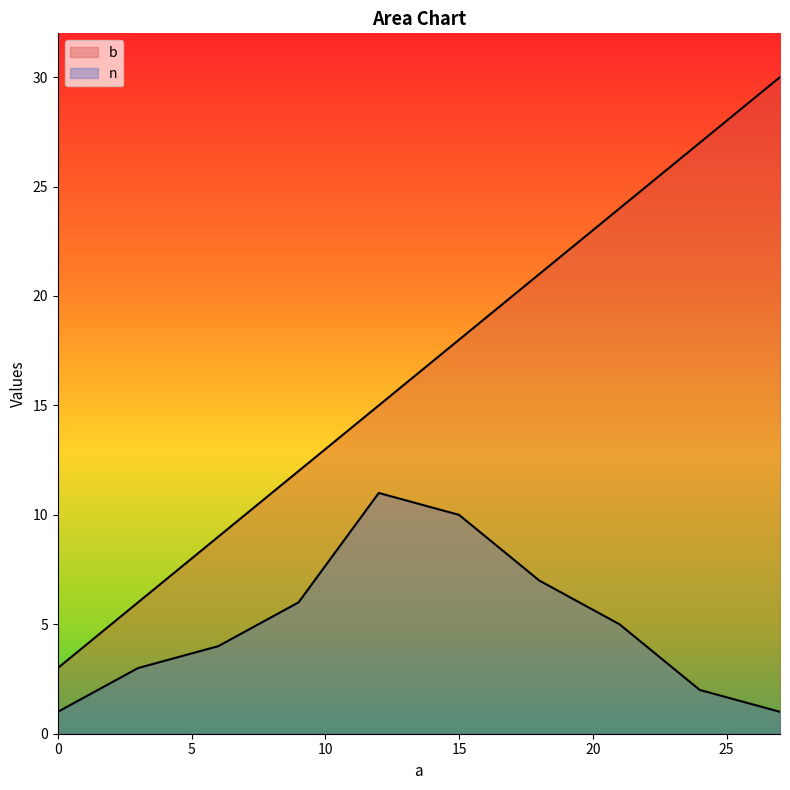

At which label is b closest to 16?

12